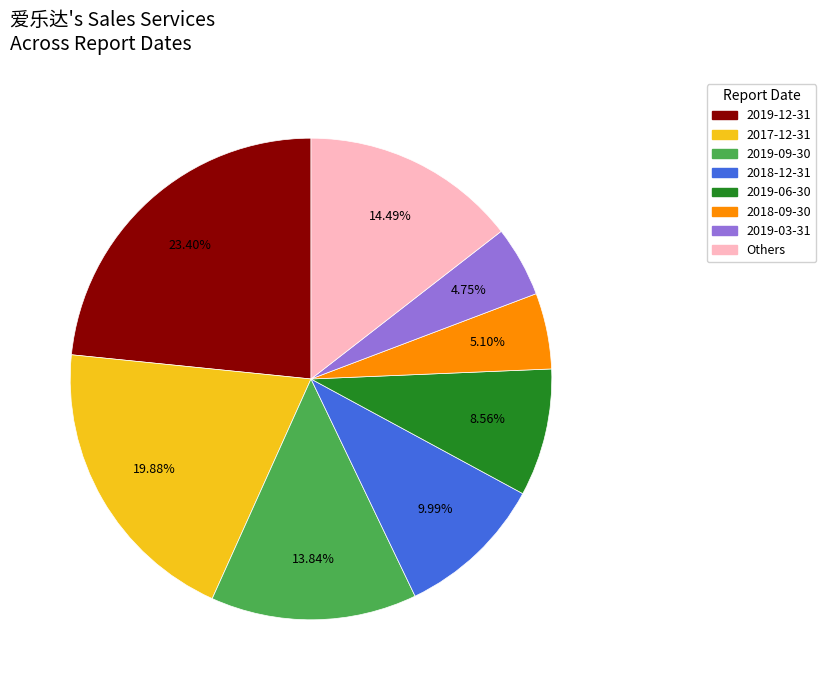

Is there a majority slice in this chart?

No